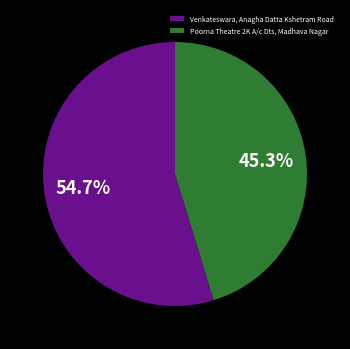

What is the ratio of the value at Venkateswara, Anagha Datta Kshetram Road to the value at Poorna Theatre 2K A/c Dts, Madhava Nagar?

1.2